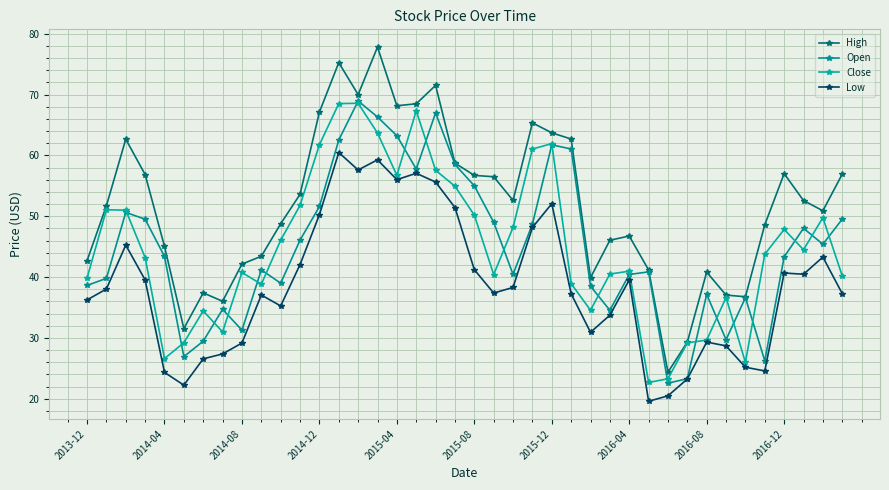

Is this an area chart (filled region under the line)?

No